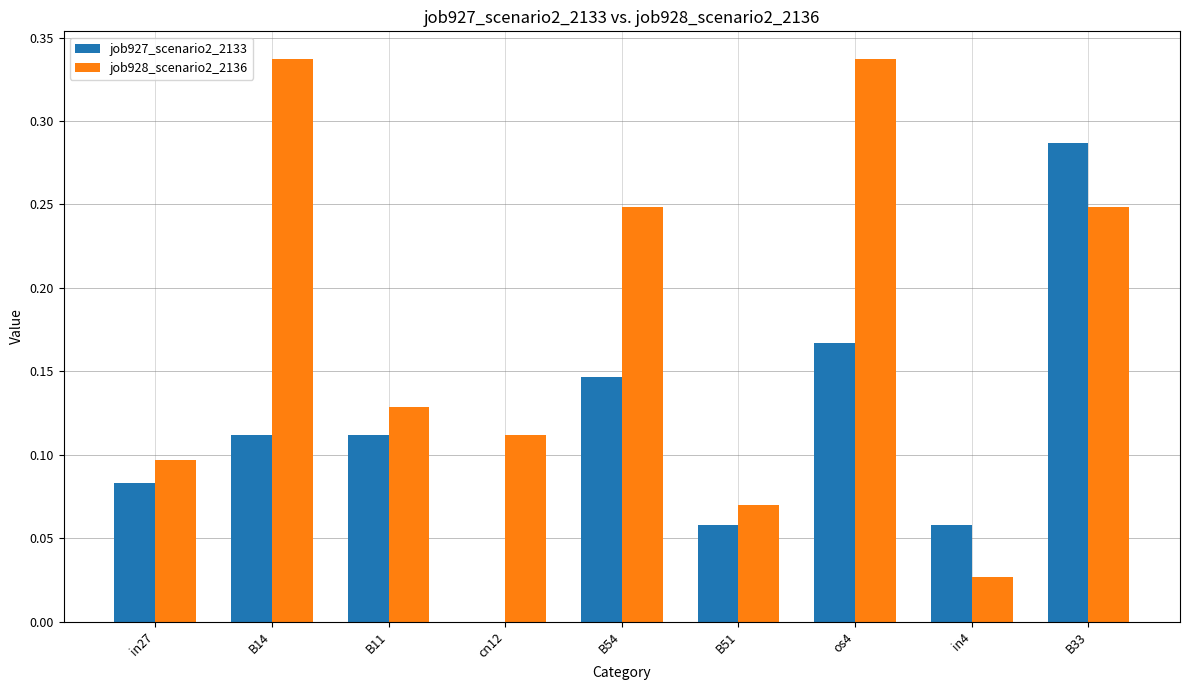

Which series changed the most between B14 and B54?

job928_scenario2_2136